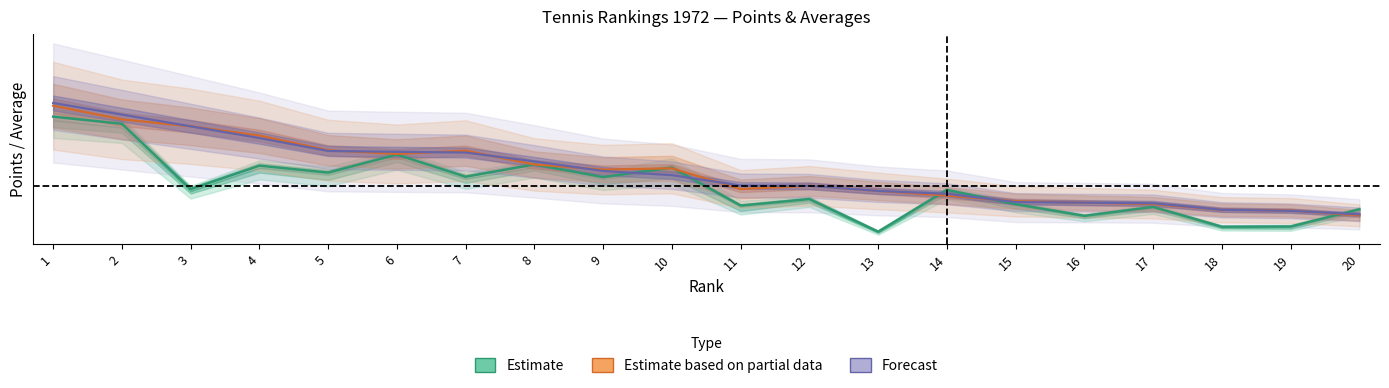

Is this an area chart (filled region under the line)?

No